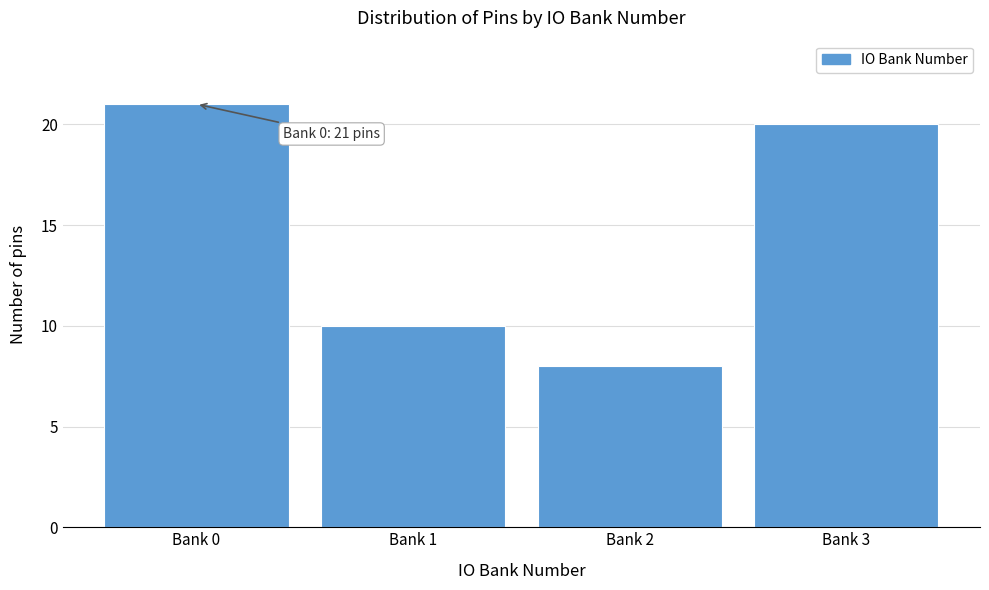

Reading left to right, transcribe all the data shown in this chart.

Bank 0=21	Bank 1=10	Bank 2=8	Bank 3=20